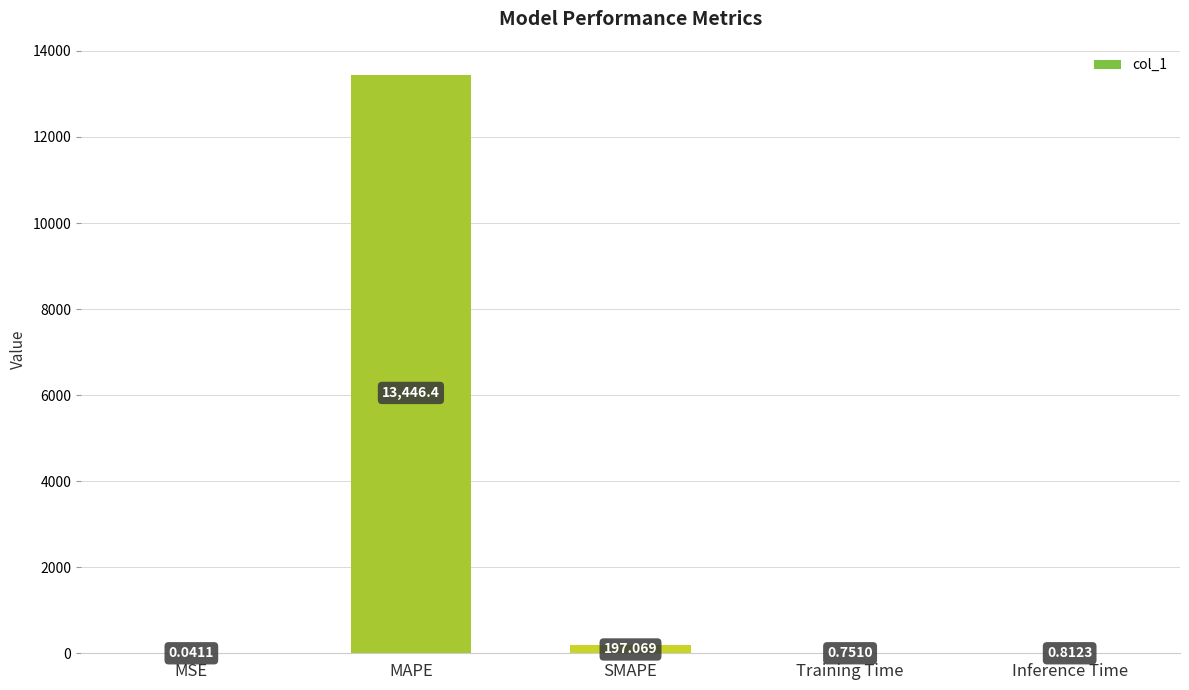

At which label is the value closest to 6723?

SMAPE